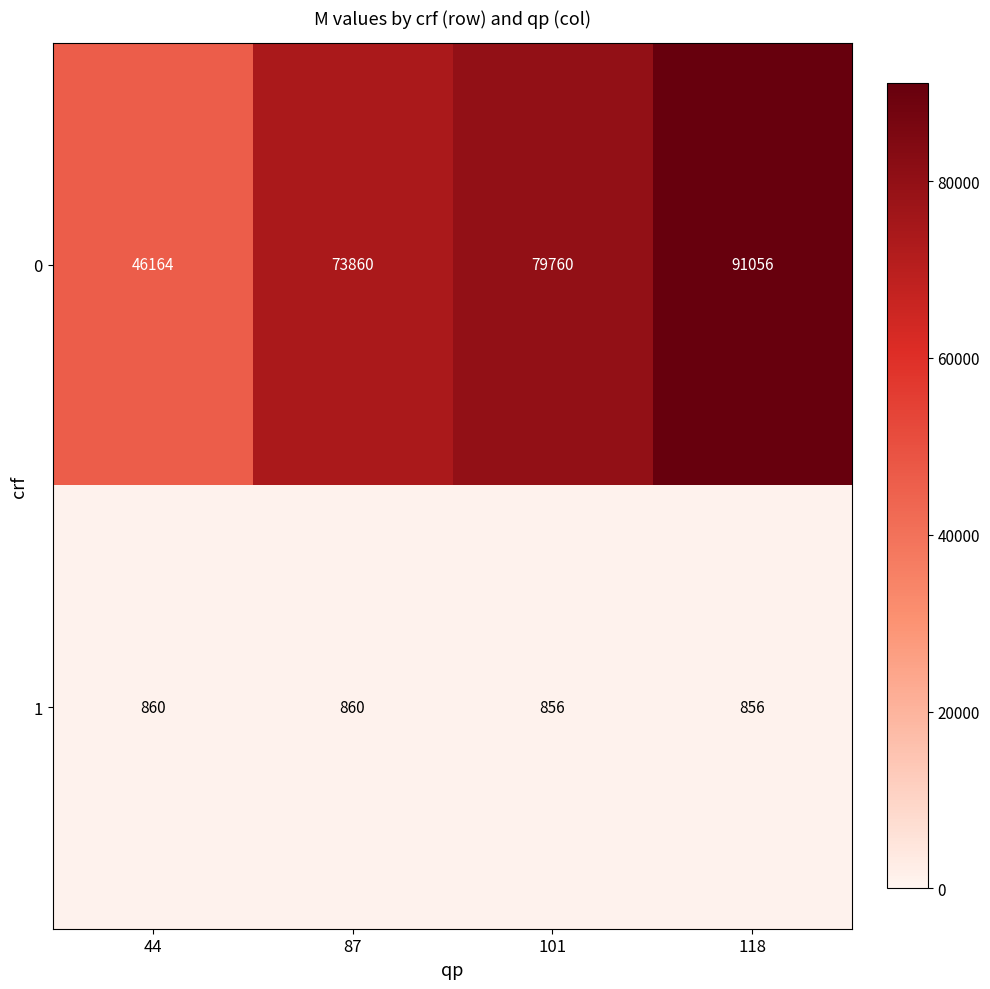

Reading left to right, extract all data points from this chart.

0: 46164	73860	79760	91056
1: 860	860	856	856